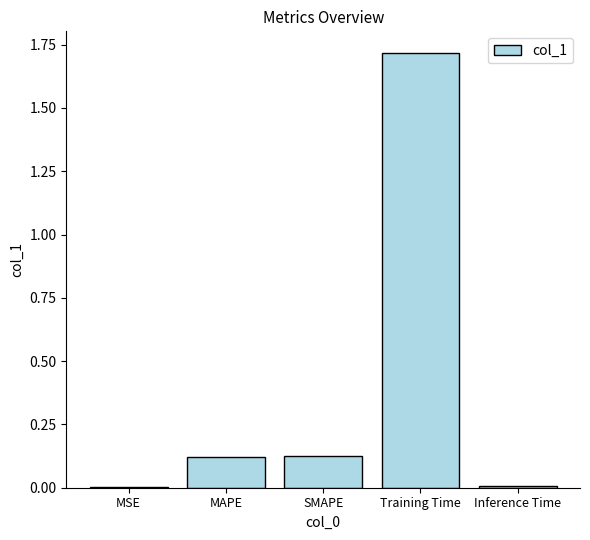

What is the greatest value displayed?

1.7